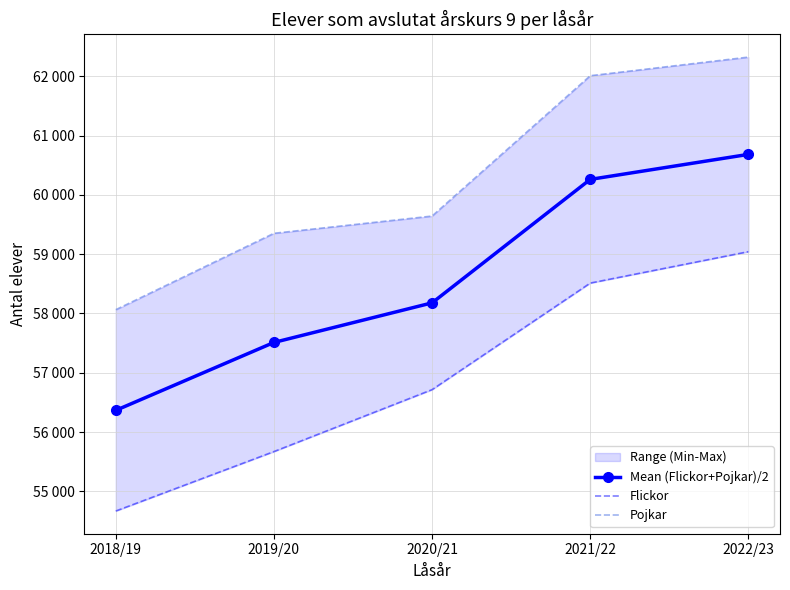

What is the maximum value for Flickor?

59043.0